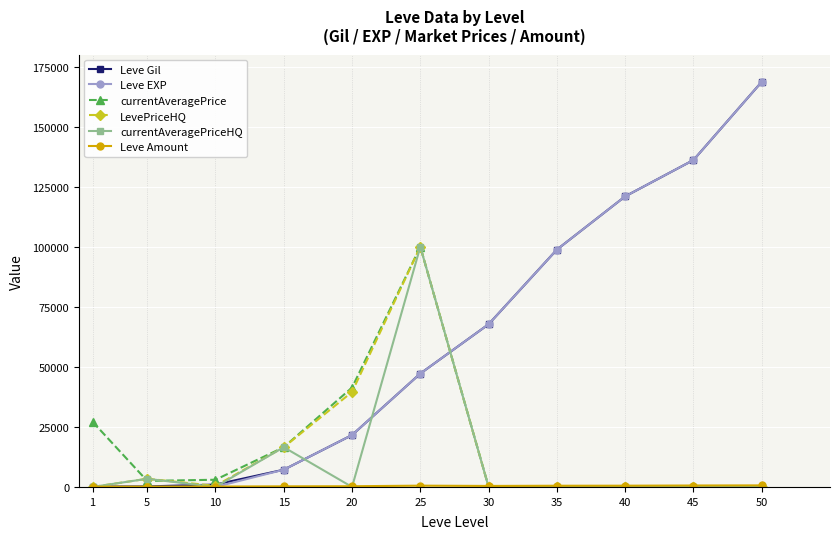

The value of Leve EXP at 20 is 21600. True or false?

True